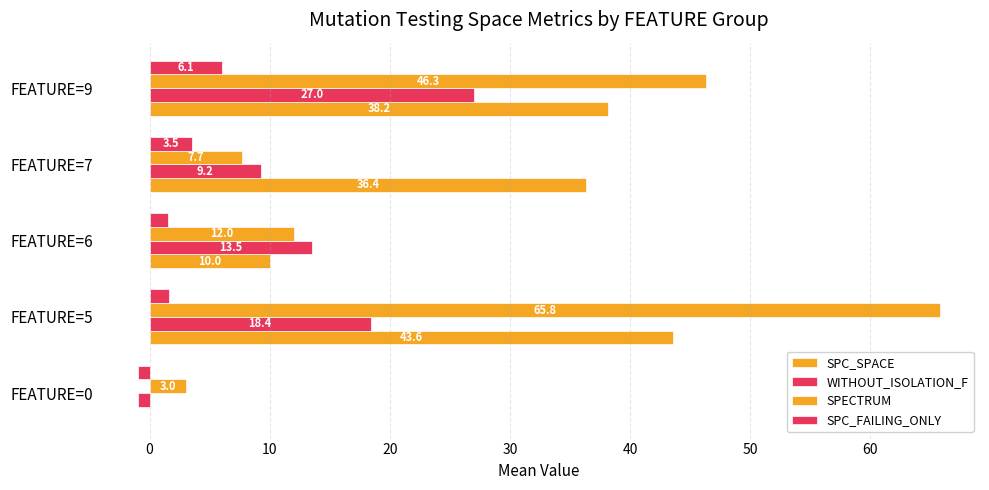

How many categories are shown in the chart?

5